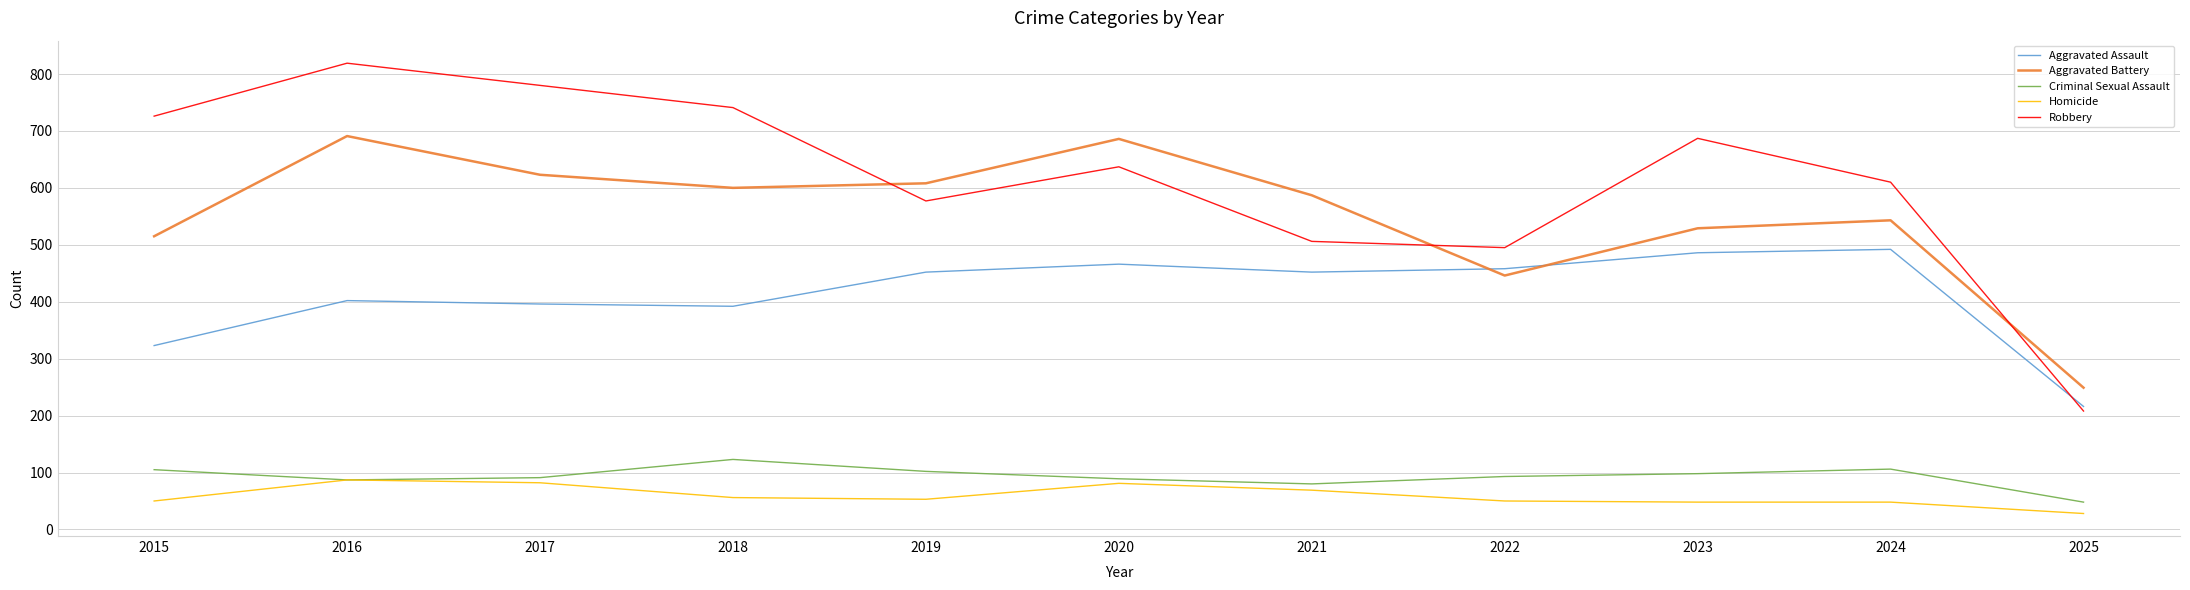

What is the greatest value displayed?

819